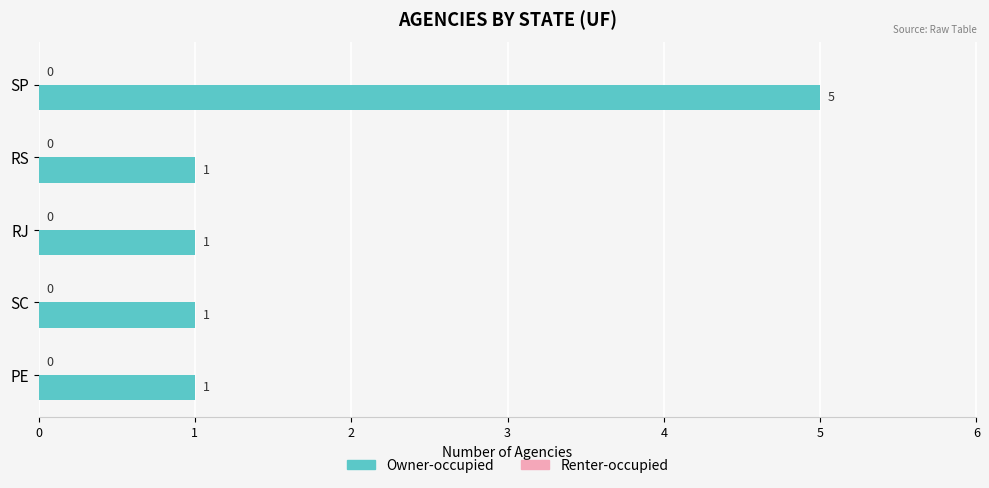

True or false: the data shows 5 at SP.

True